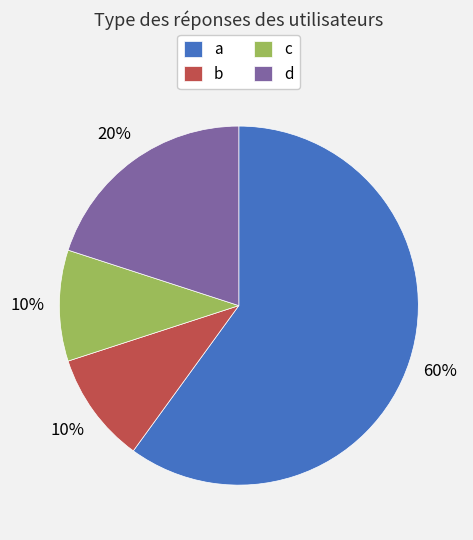

The b slice represents 1% of the pie. True or false?

False